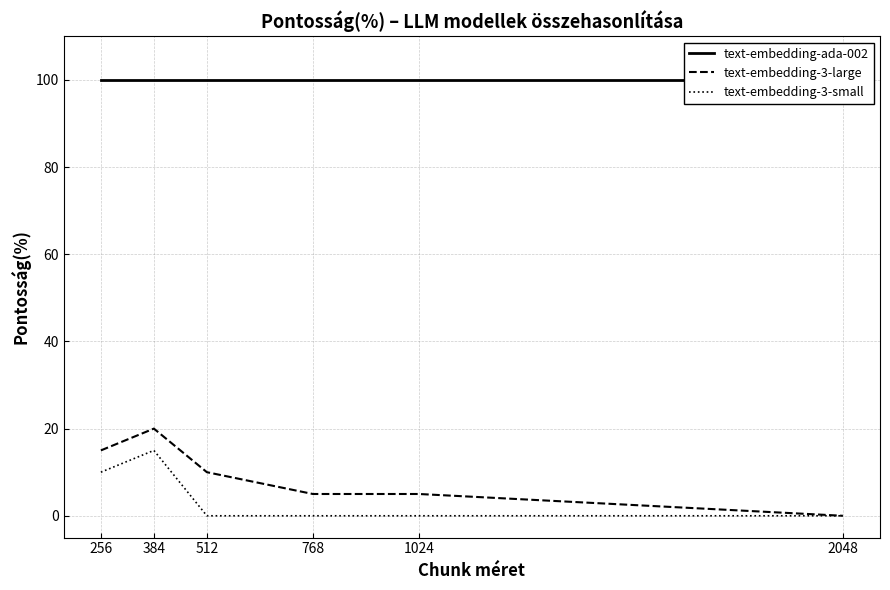

Which series has the largest range (max minus min)?

text-embedding-3-large